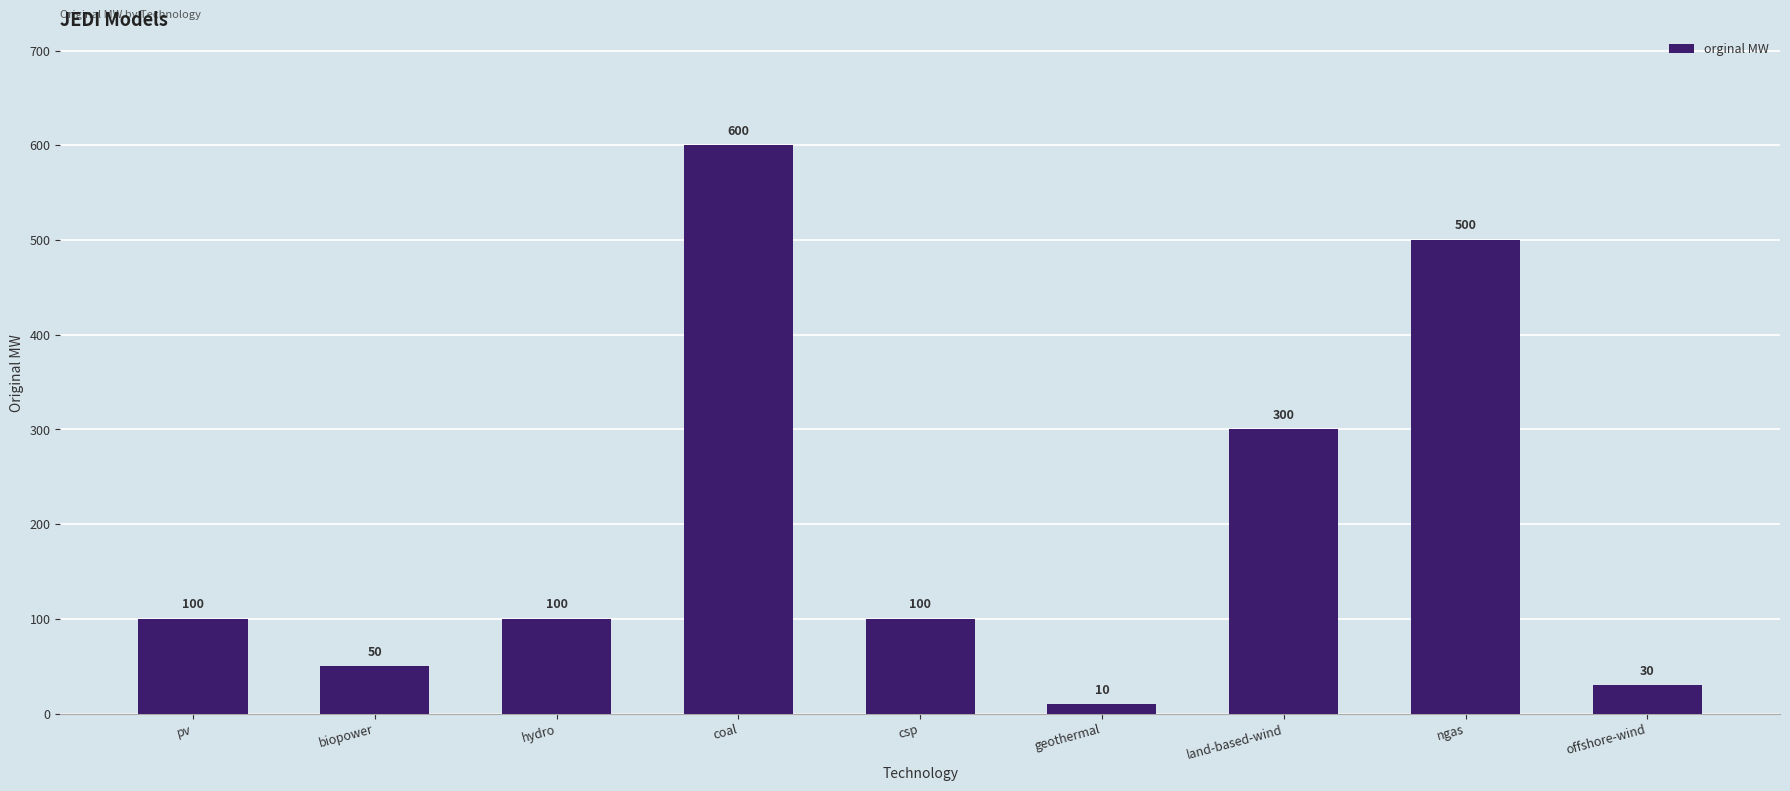

Reading left to right, extract all data points from this chart.

pv=100	biopower=50	hydro=100	coal=600	csp=100	geothermal=10	land-based-wind=300	ngas=500	offshore-wind=30